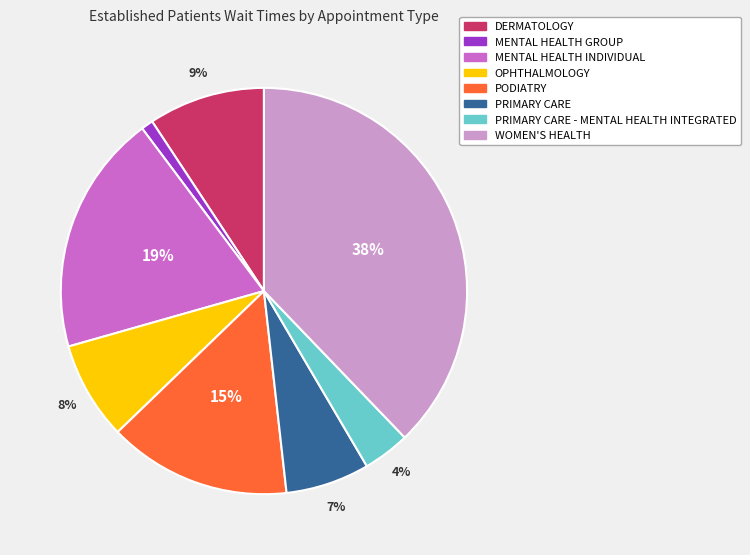

Count the number of slices in the pie.

8